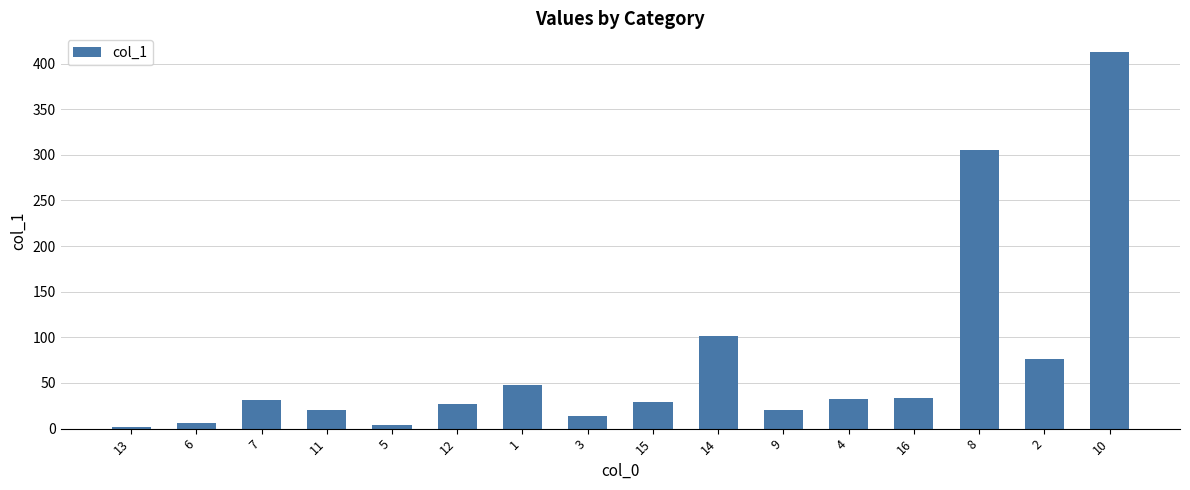

How many bars are there in total?

16